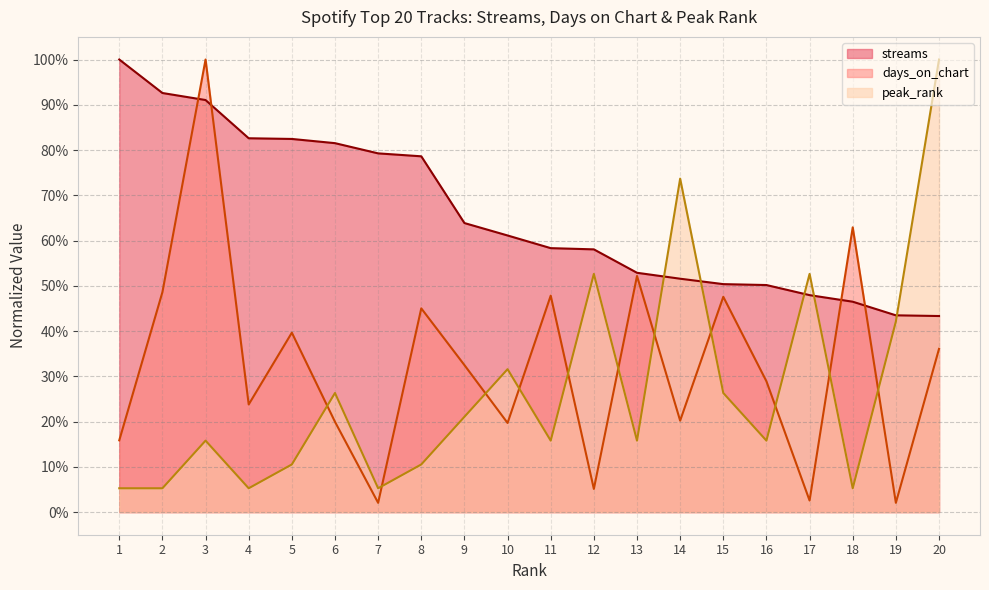

Which series has the widest spread of values?

days_on_chart